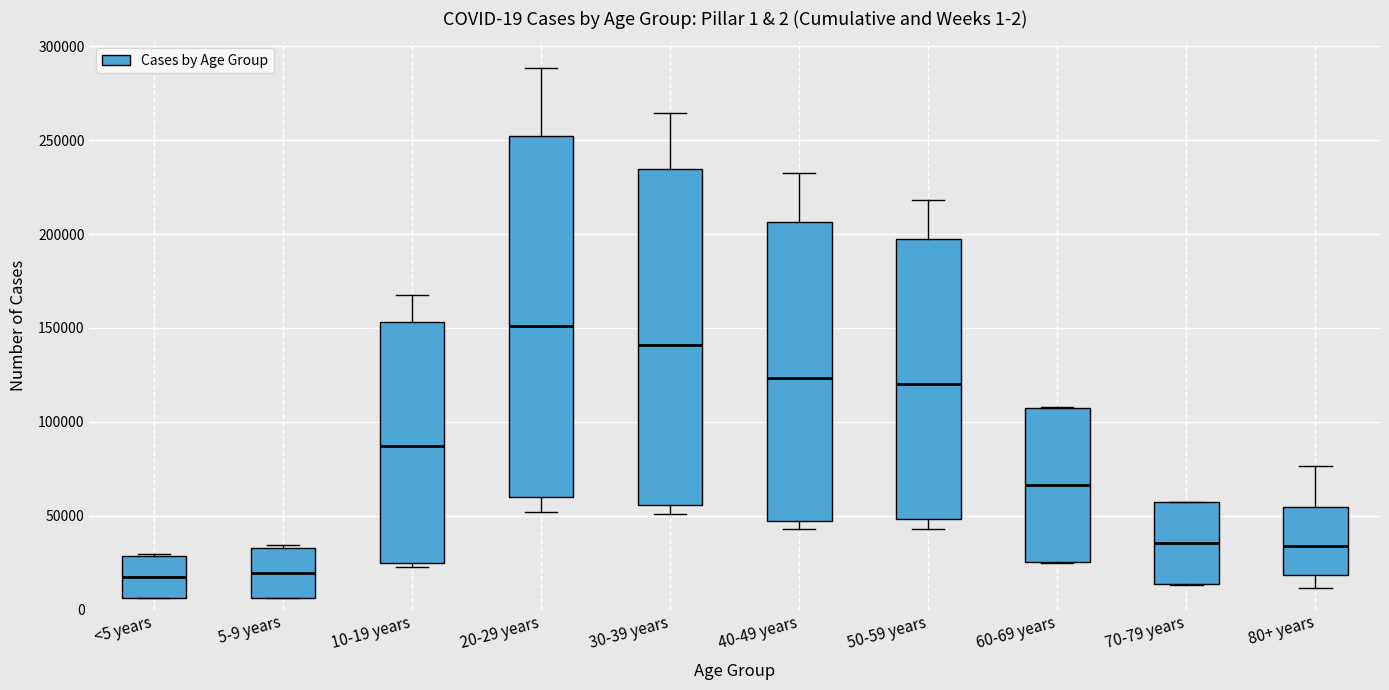

Which box is the tallest, from its lower edge to its upper edge?

20-29 years